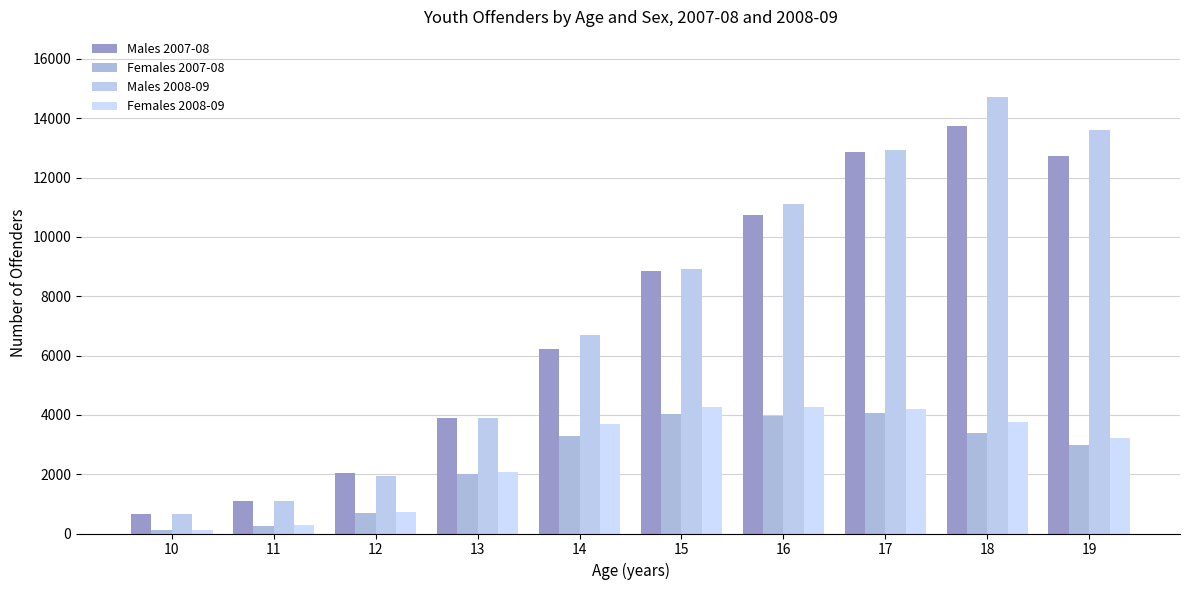

What is the average value of the Males 2008-09 series?

7564